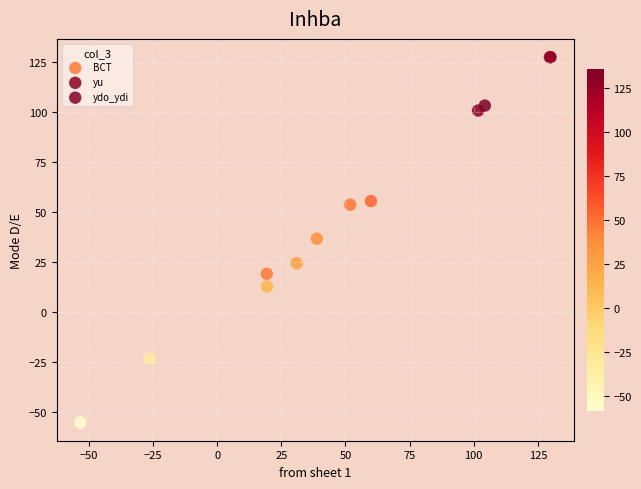

Which series has the widest spread of Y values?

ydo_ydi